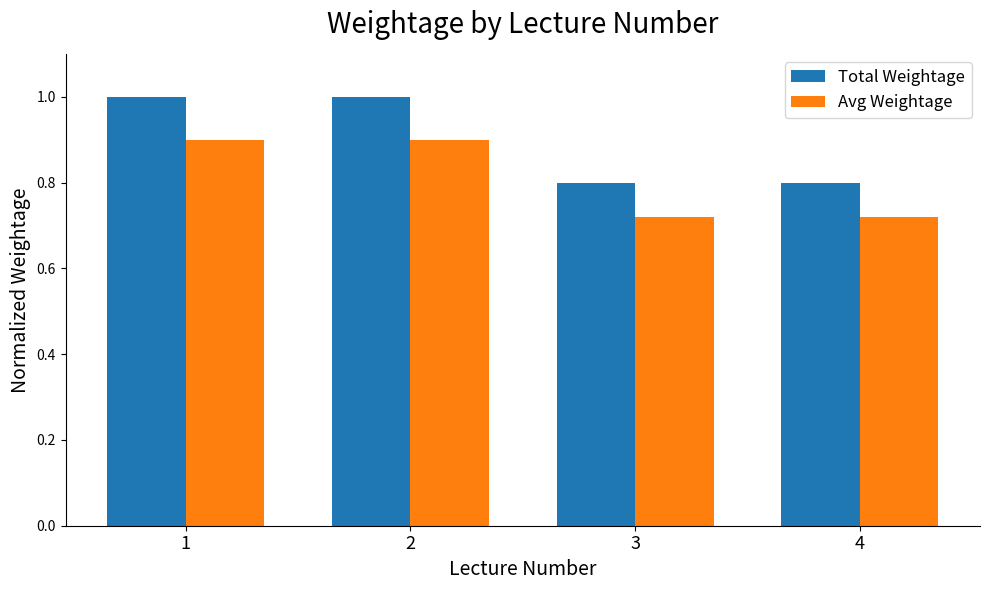

What is the sum of the Total Weightage values at 2 and 3?

1.8